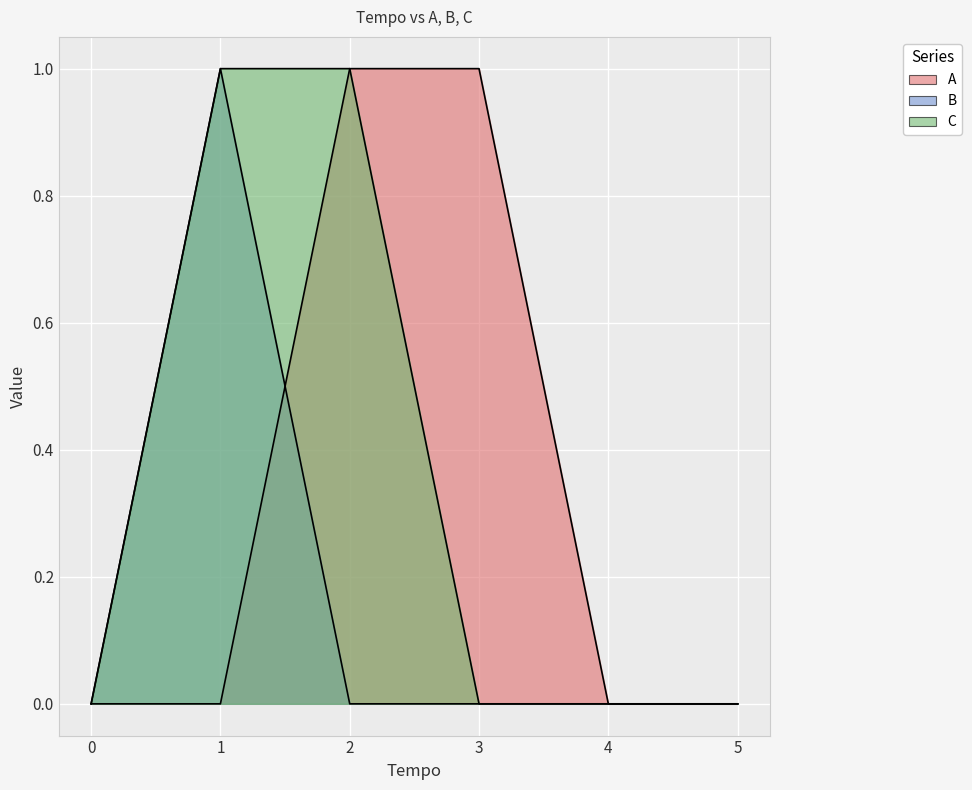

Between 2 and 3, which is larger?

2